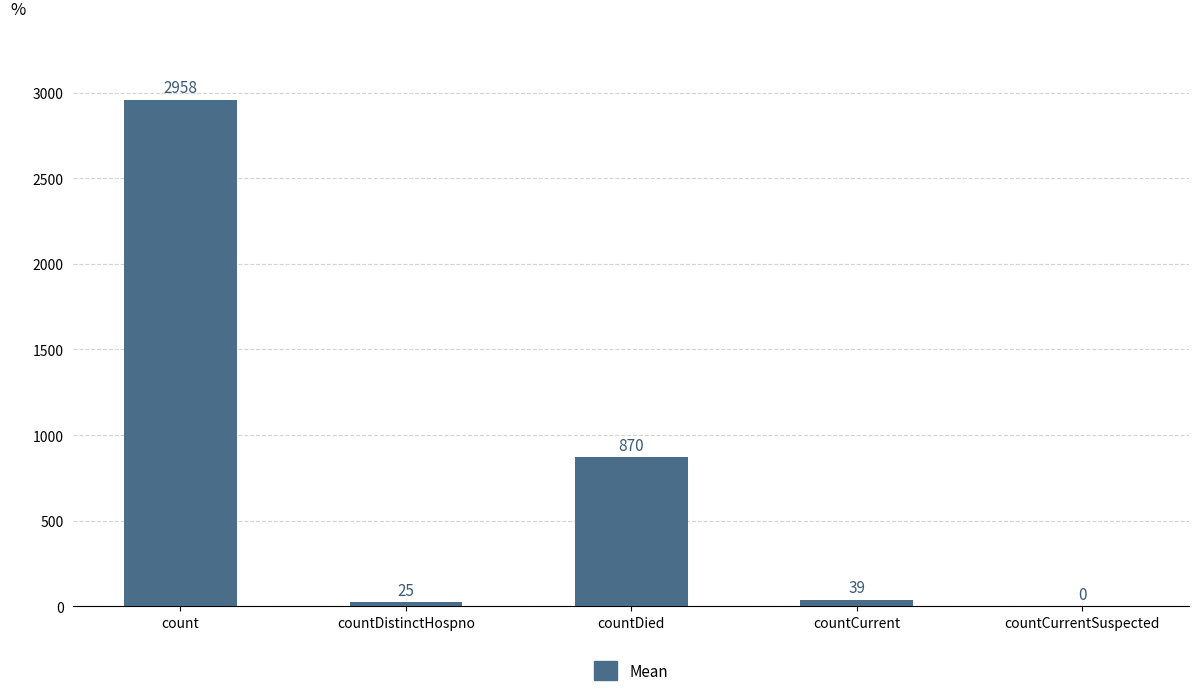

What is the maximum value shown in the chart?

2958